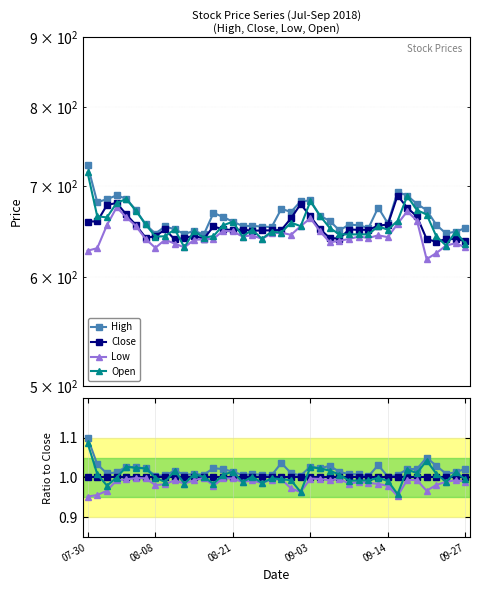

Rank the series at 6 from lowest to highest value.

Low, Close, High, Open